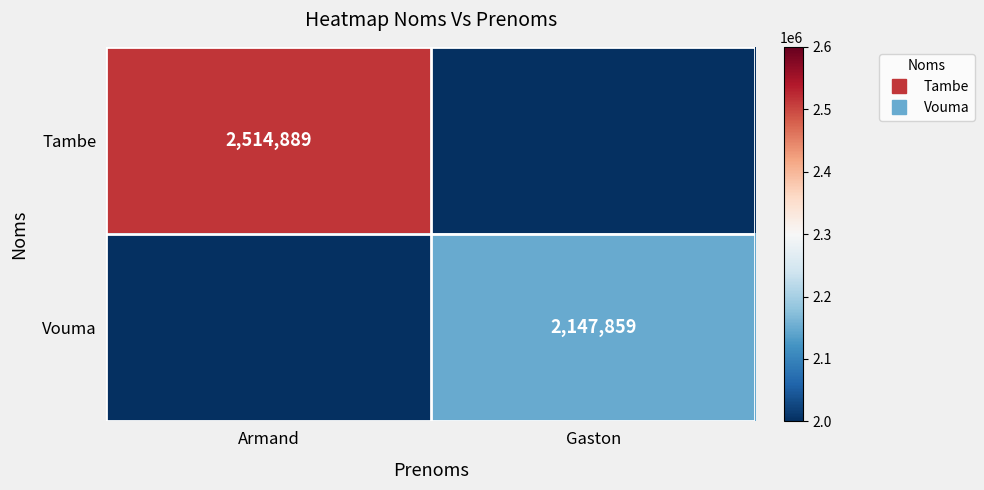

The Tambe series shows 0 at Gaston. True or false?

True